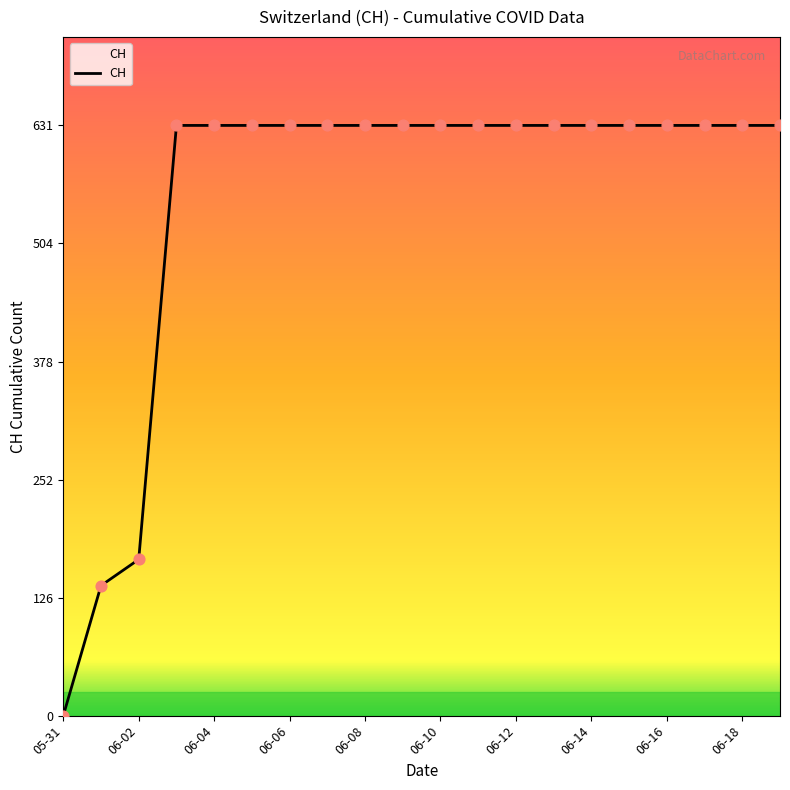

What is the greatest value displayed?

631